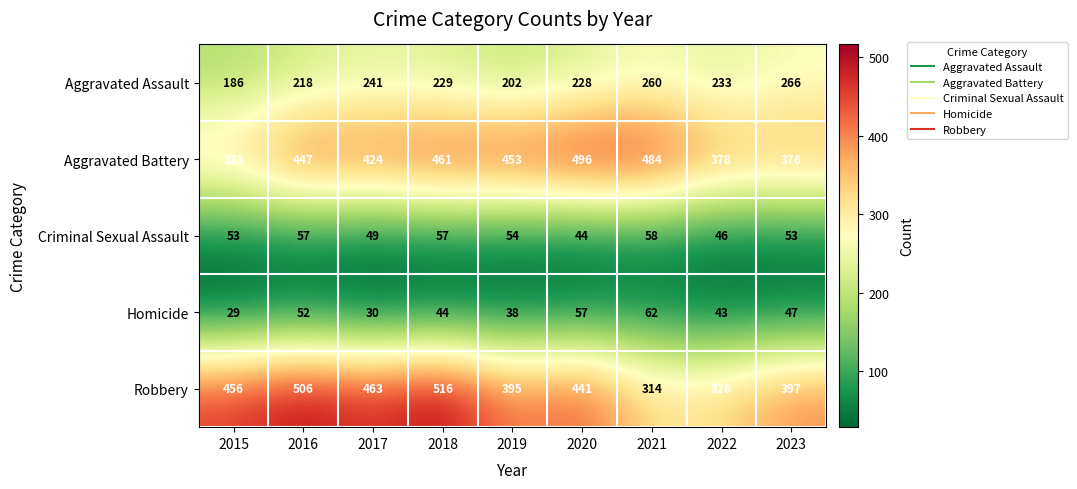

At which category does the chart reach its minimum across all series?

2015